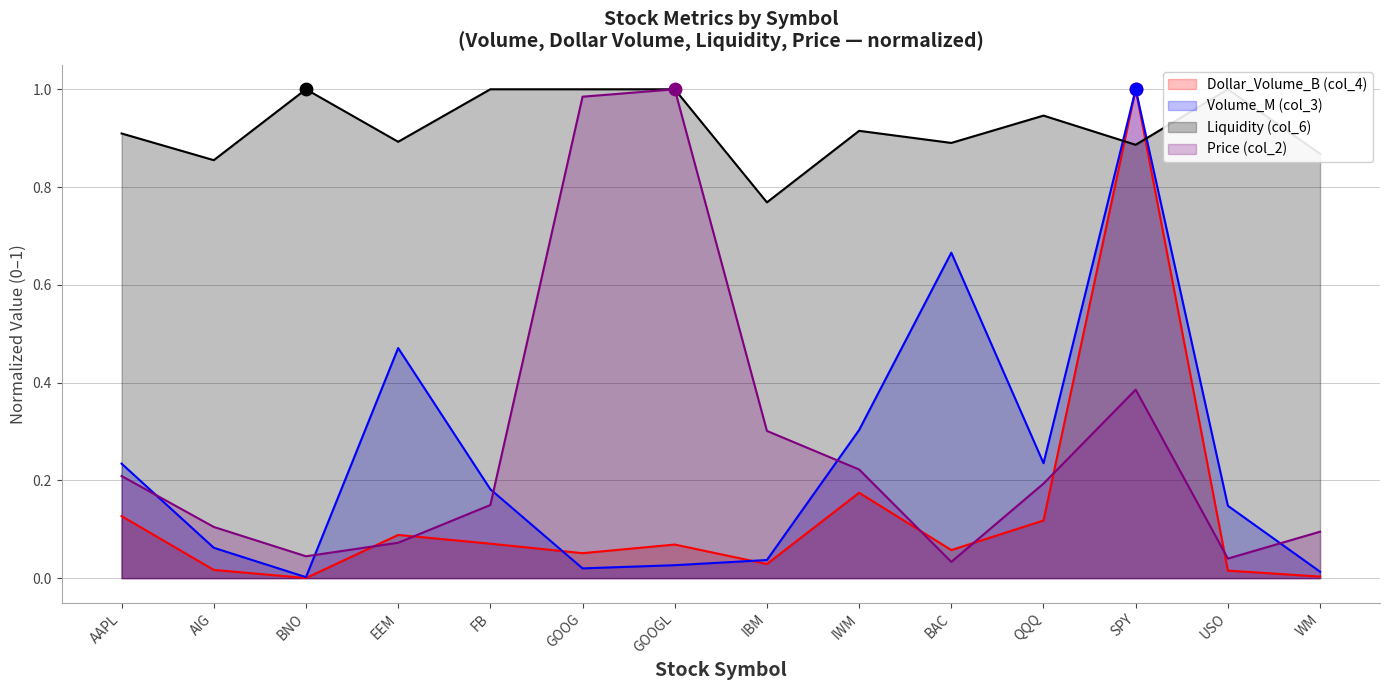

Which series has the largest total across all categories?

Liquidity (col_6)